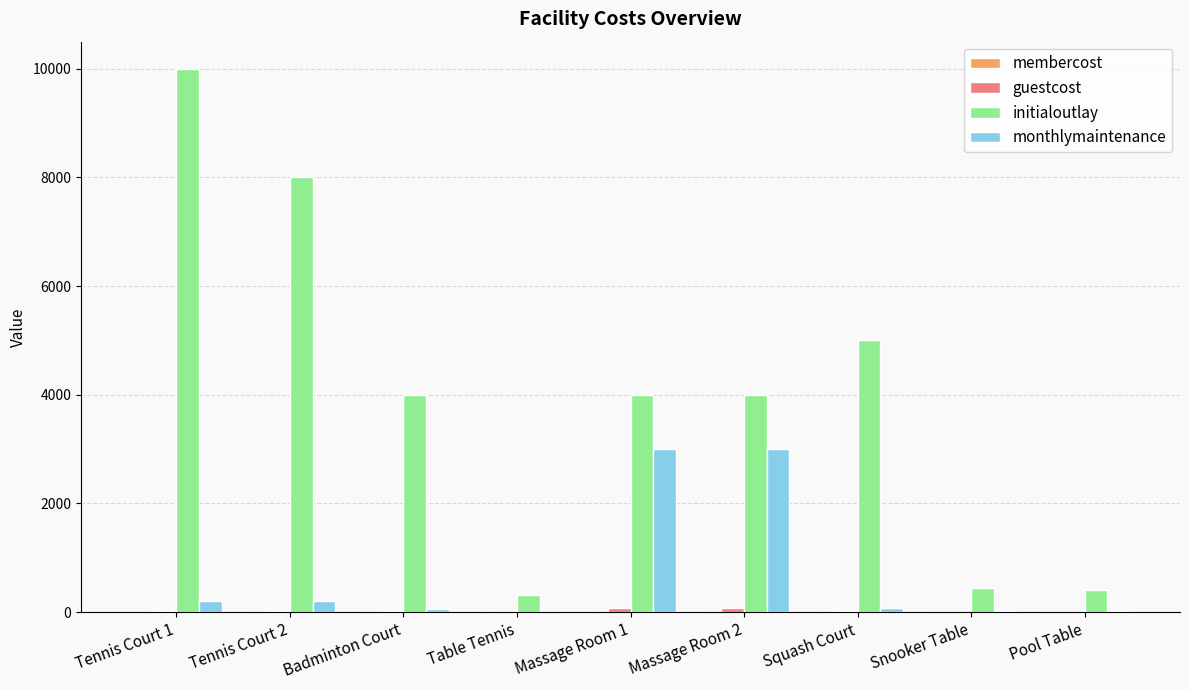

What is the total value across all series at Snooker Table?

470.0